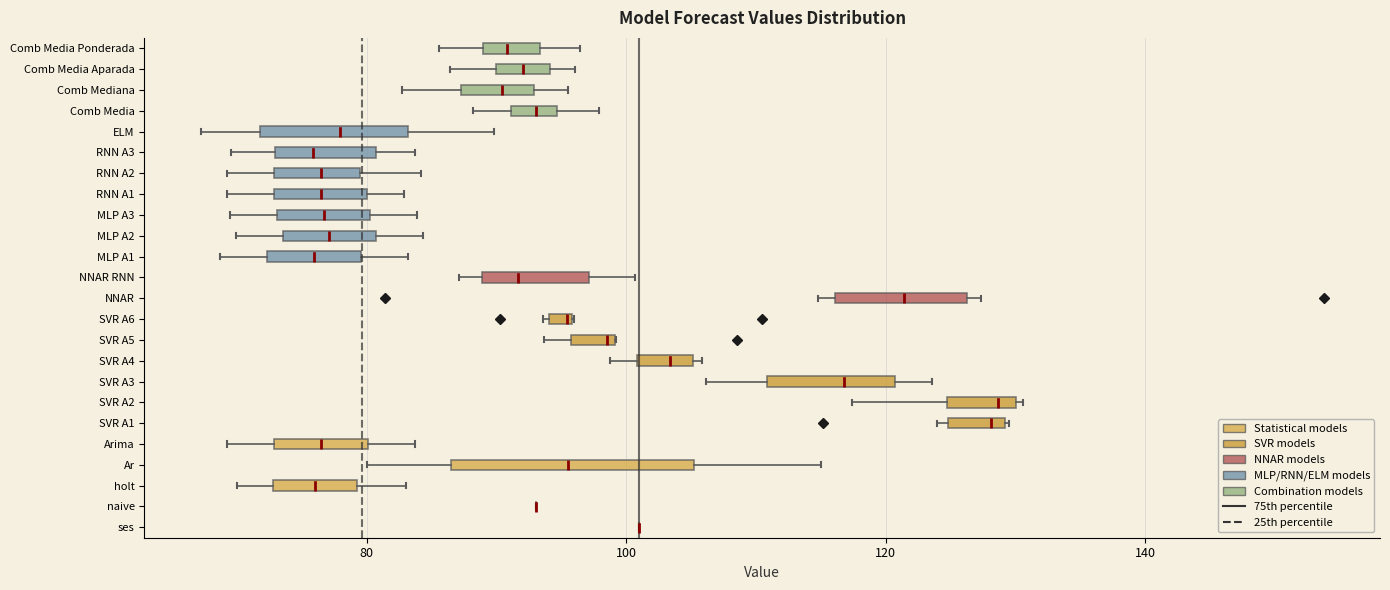

Where does the left whisker of the box for Comb Media Ponderada end on the x-axis? The values are not printed on the chart, so give them approximately, as read against the axis.

86